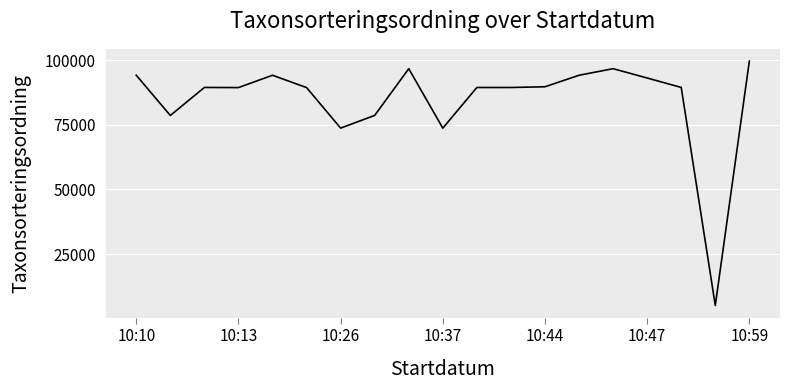

What is the maximum value shown in the chart?

99611